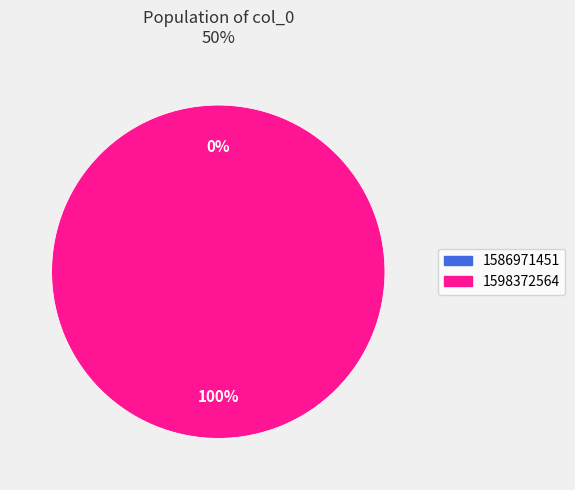

Do 1598372564 and 1586971451 together represent more than half of the pie?

Yes